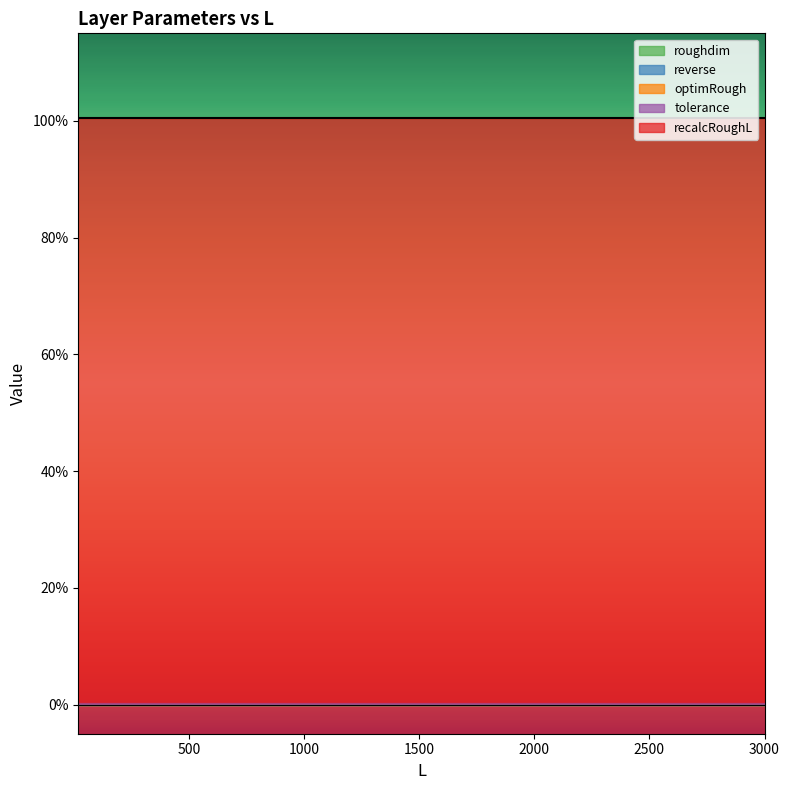

What is the average value of the recalcRoughL series?

1.0